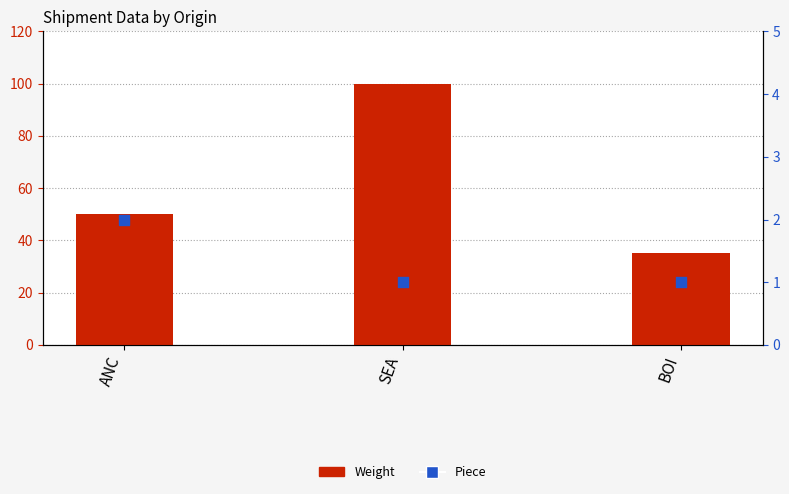

Which series has the largest total across all categories?

Weight